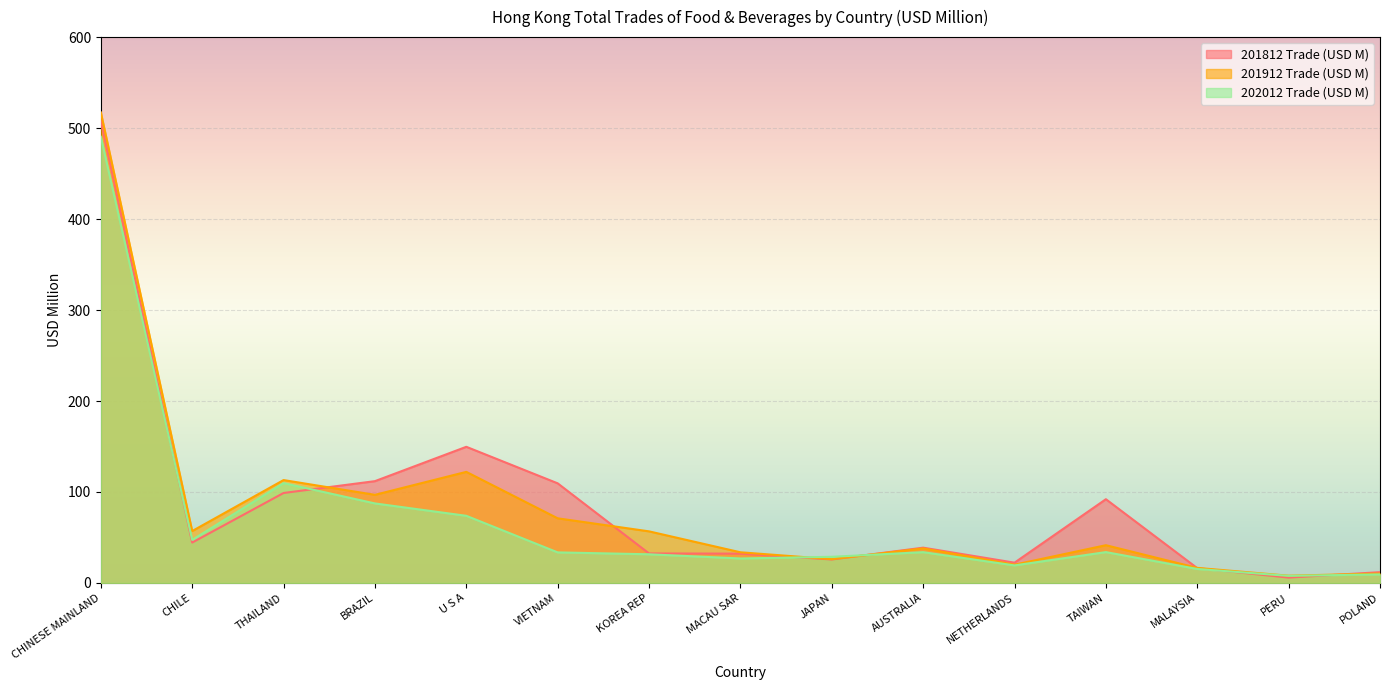

What is the approximate value of 201812 Trade (USD M) at CHINESE MAINLAND?

508.2